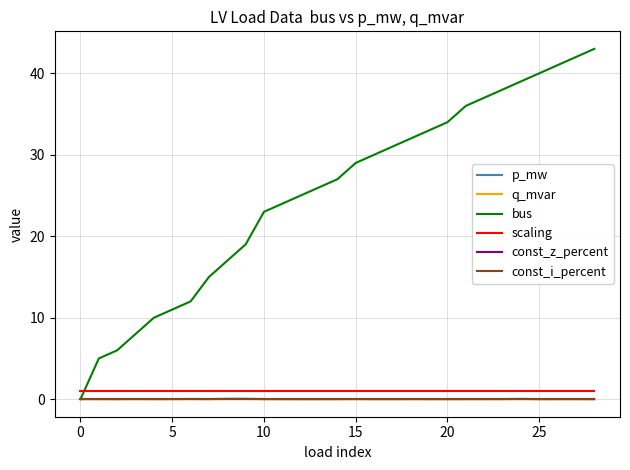

Does the chart display data point markers on the line(s)?

No